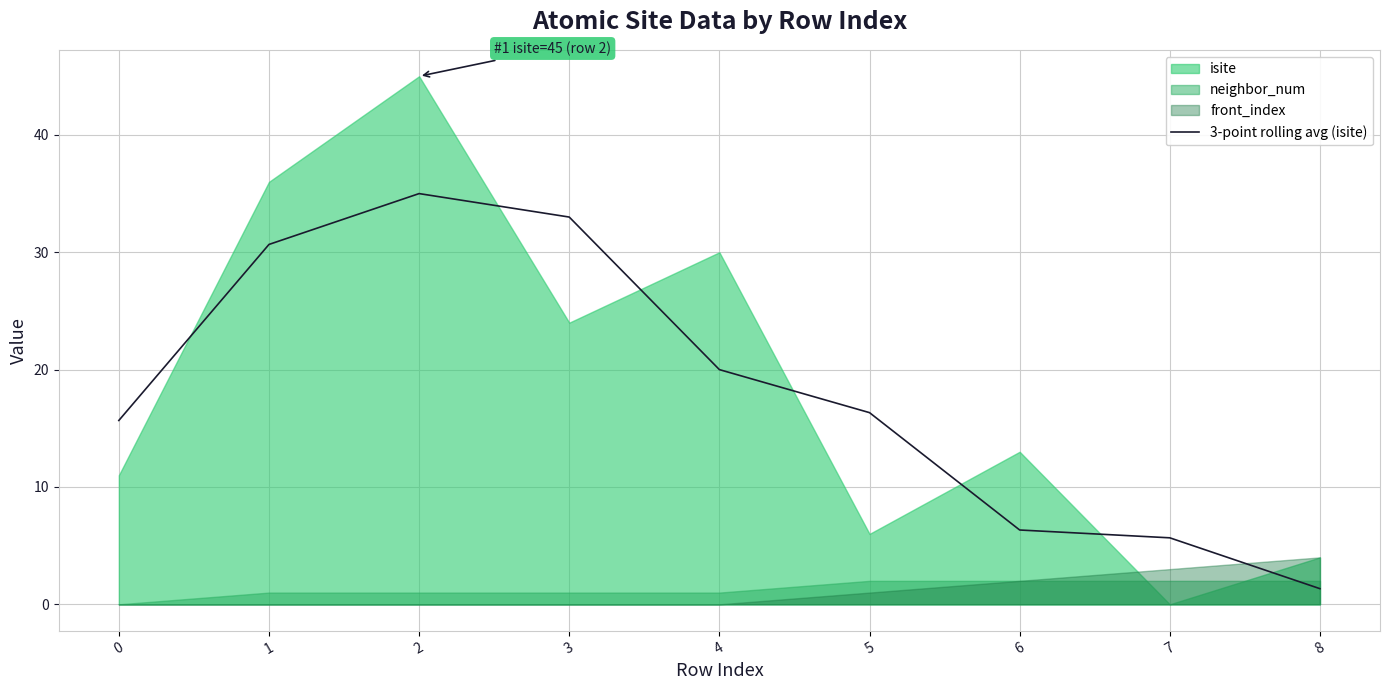

The 3-point rolling avg (isite) series shows 1.9 at 7. True or false?

False